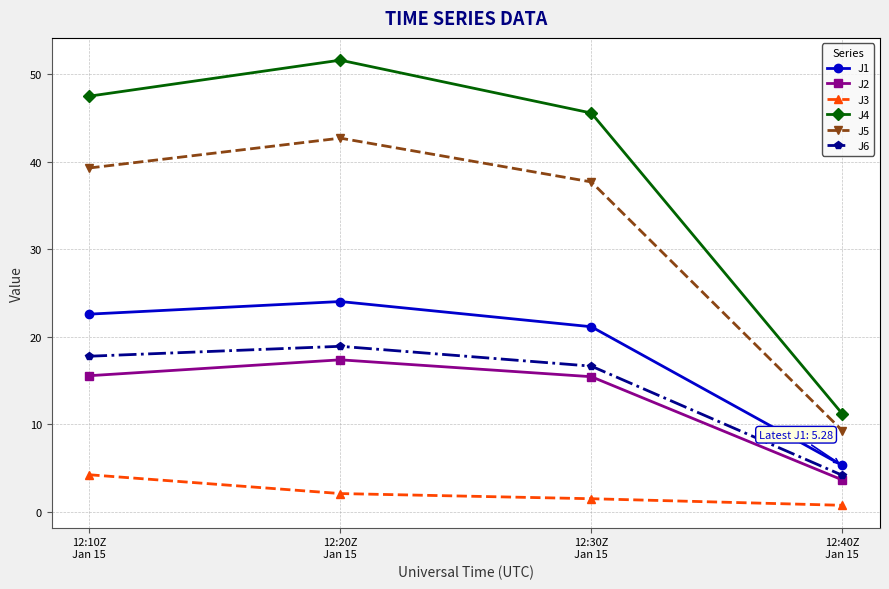

True or false: J6 has a value of 23.9 at 12:10Z
Jan 15.

False